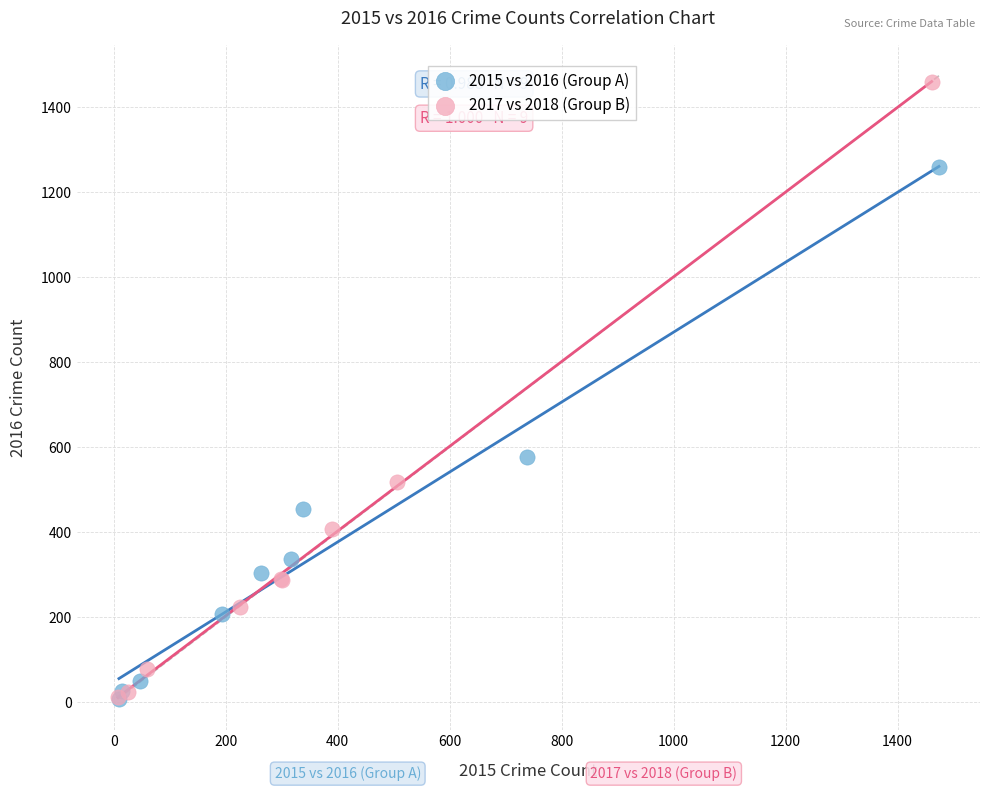

Which series has the widest spread of Y values?

2017 vs 2018 (Group B)